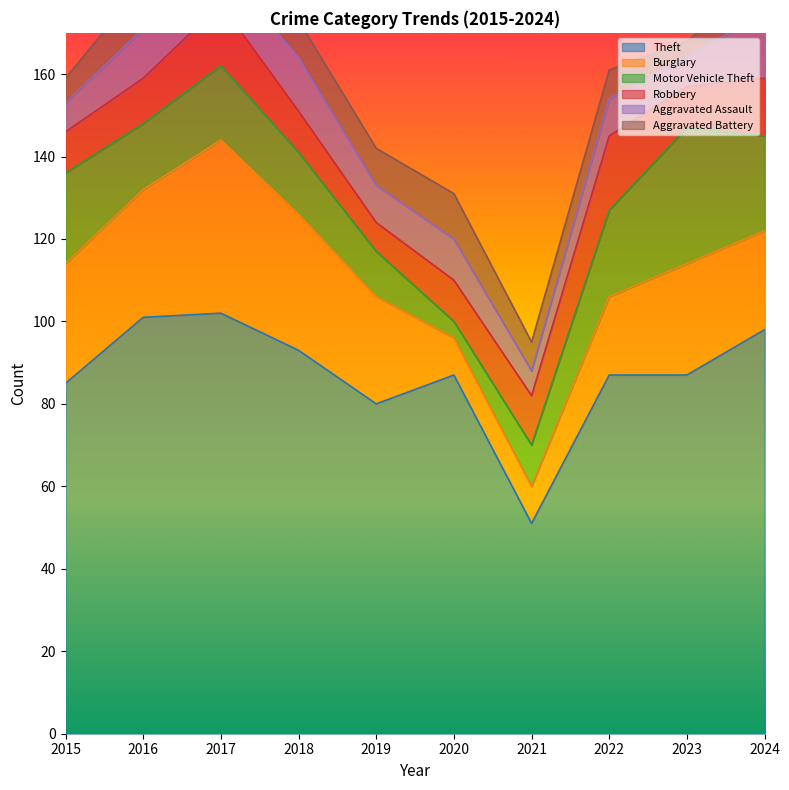

What is the maximum value shown in the chart?

102